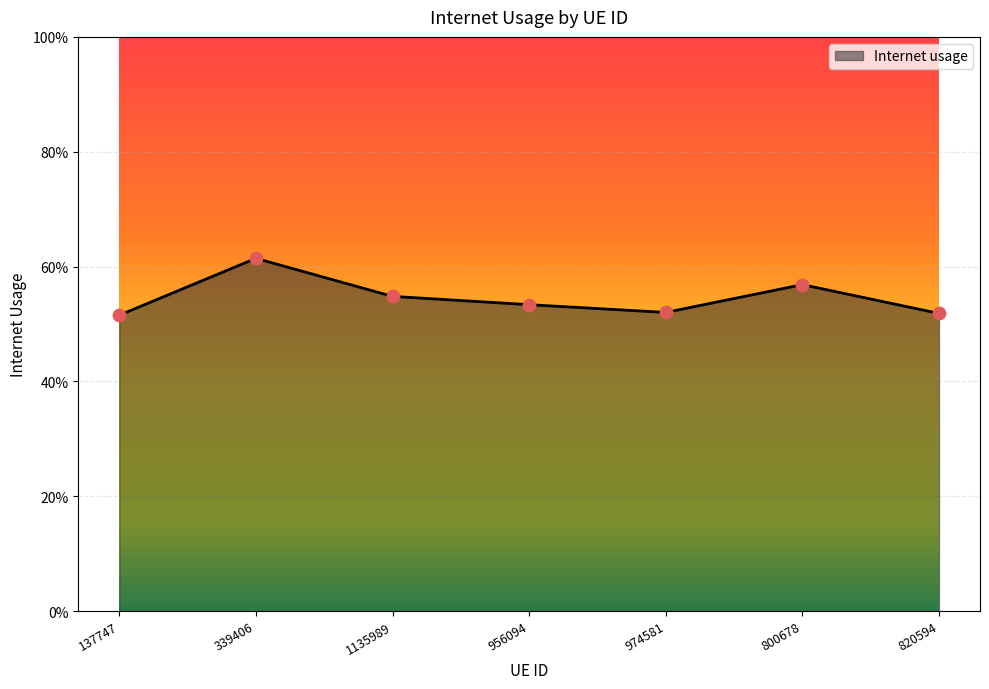

Between 956094 and 339406, which is larger?

339406